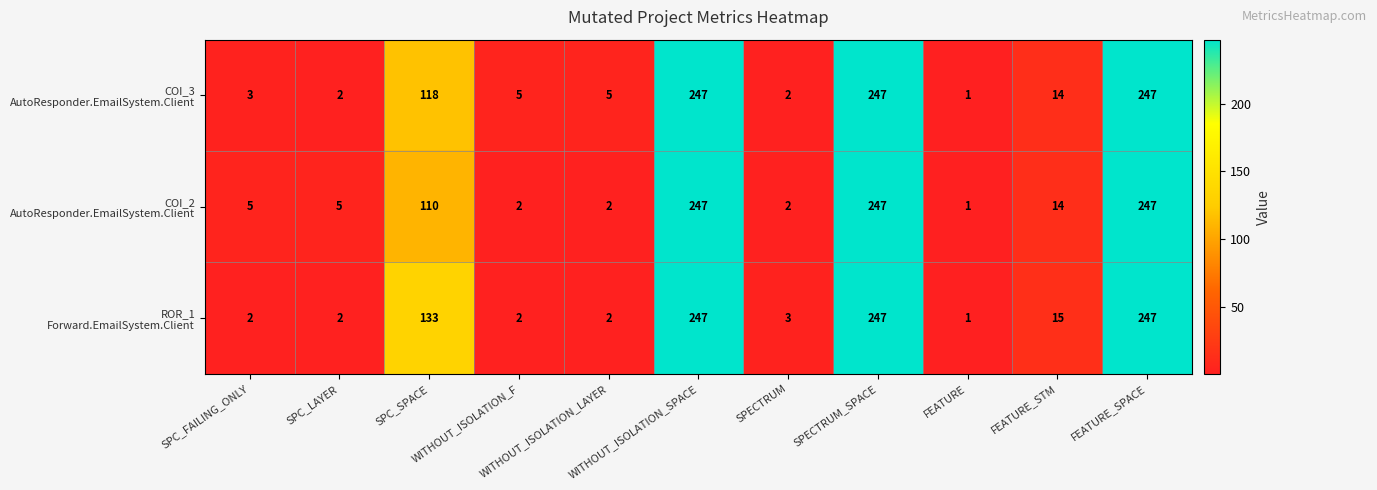

At how many categories does at least one series exceed 46?

4